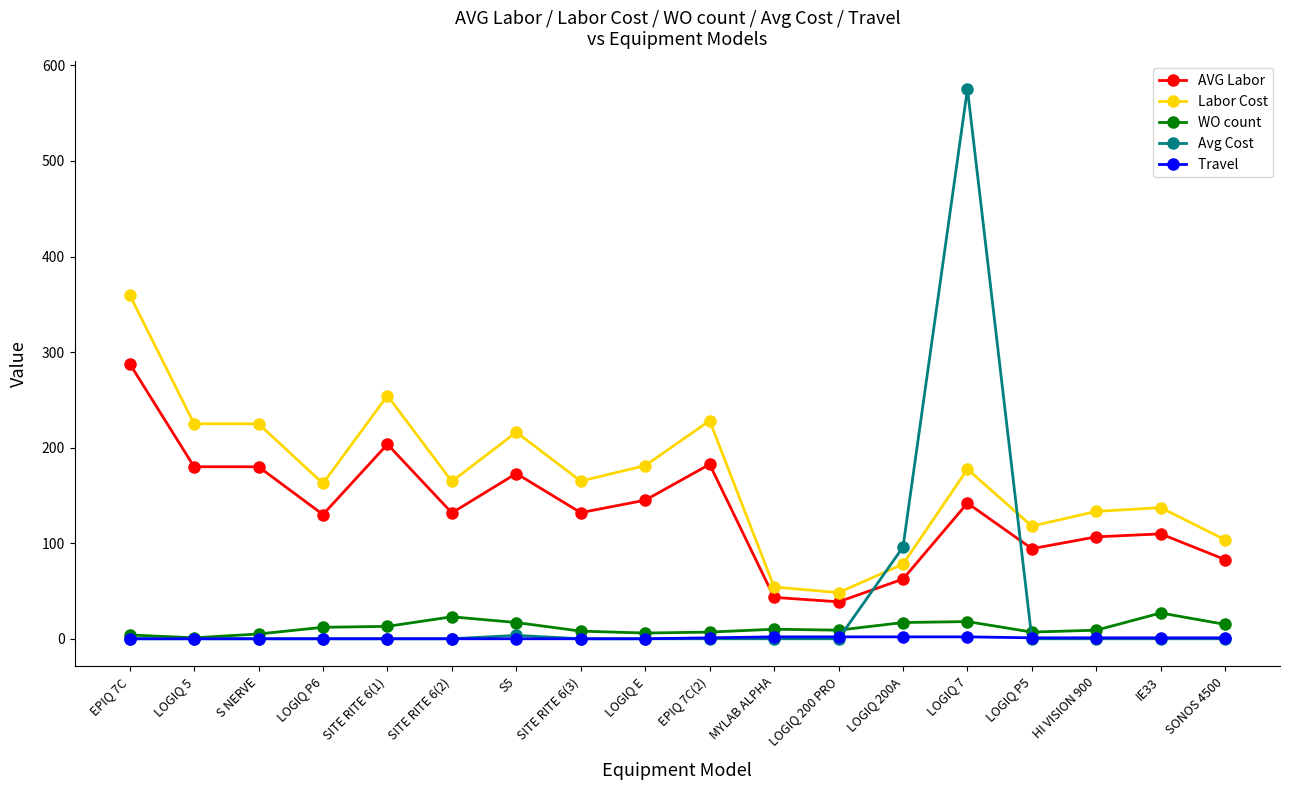

At which category is the sum across all series the highest?

LOGIQ 7